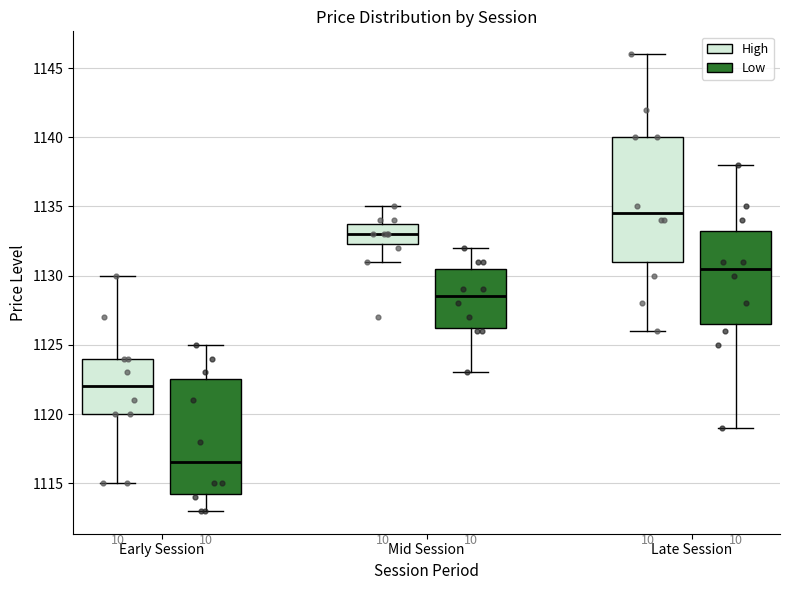

Where does the upper whisker of the box for Mid Session (High) end on the y-axis? The values are not printed on the chart, so give them approximately, as read against the axis.

1135.0